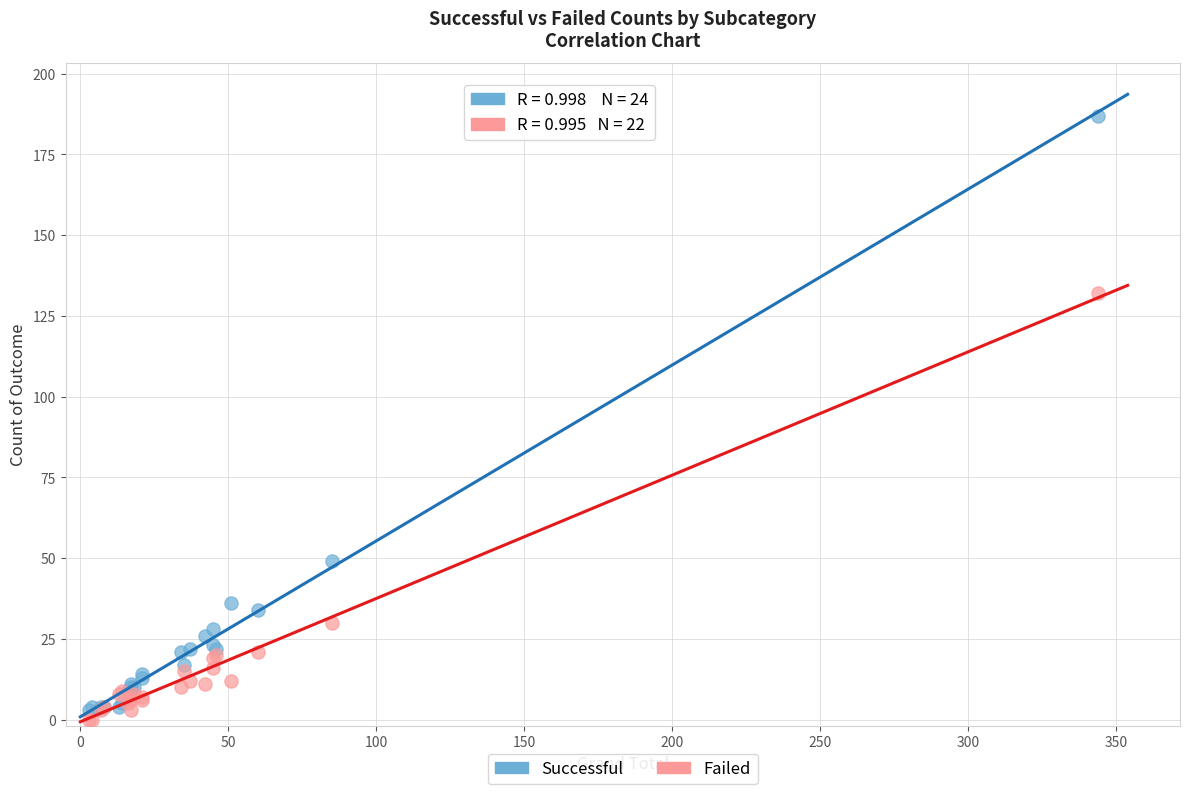

Which series has the largest Y range (max minus min)?

Successful